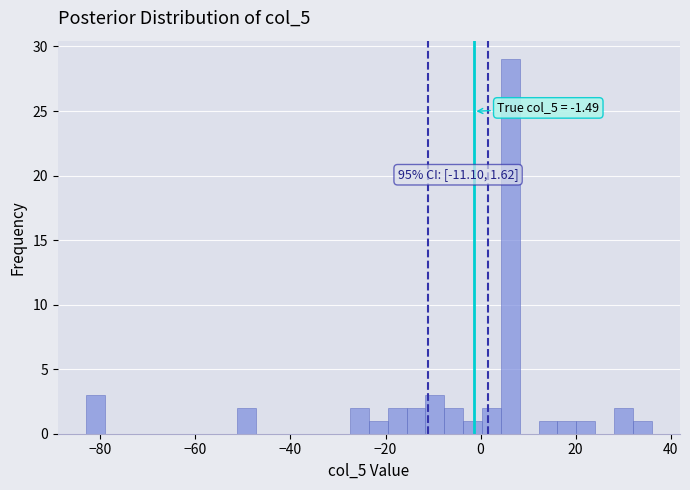

Read against the x-axis, roughly where is the centre of the tallest bar?

6